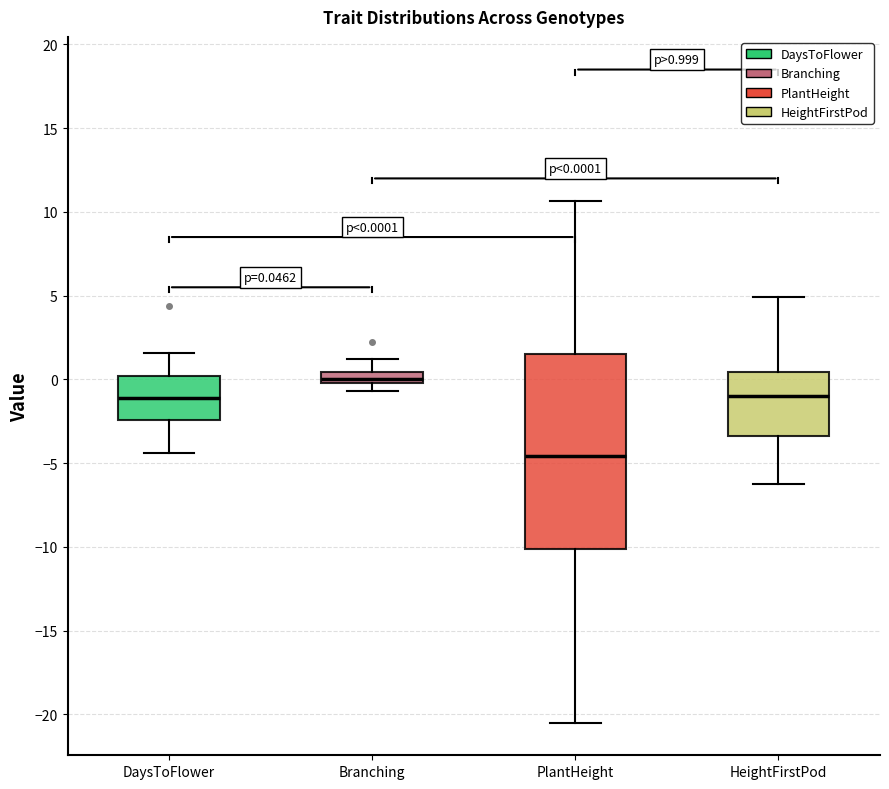

Which box's median line is the lowest?

PlantHeight